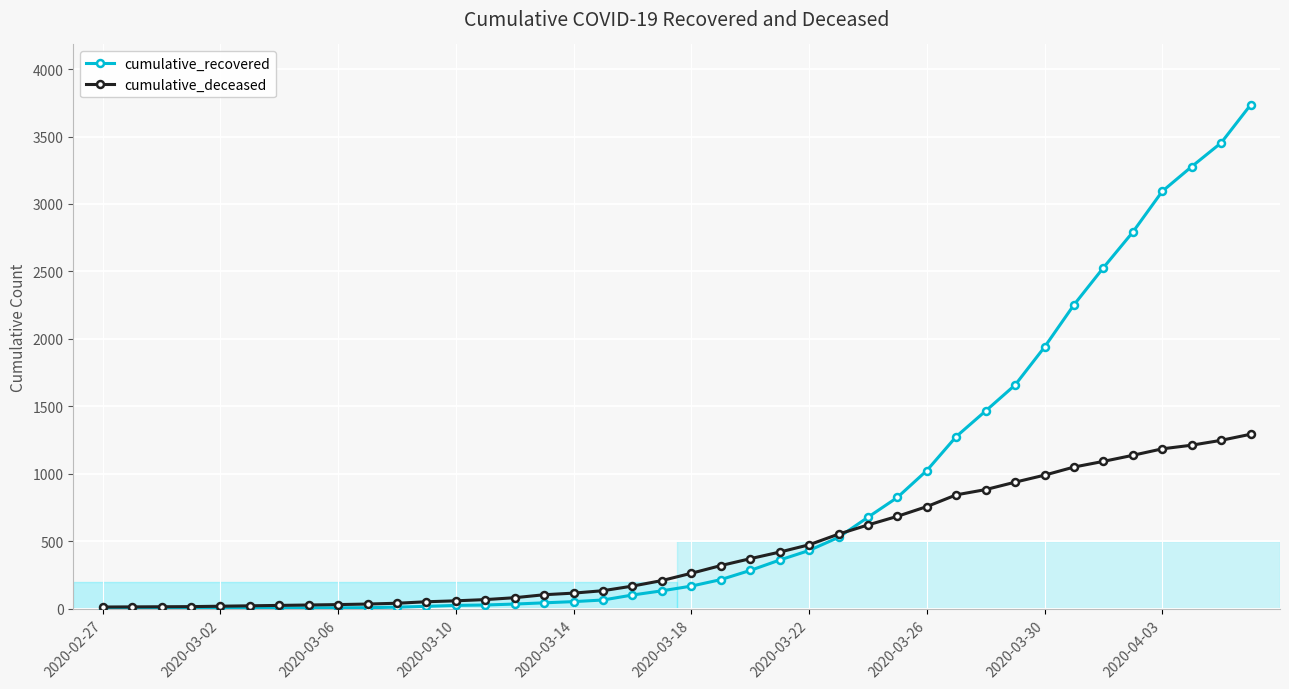

Which series has the widest spread of values?

cumulative_recovered